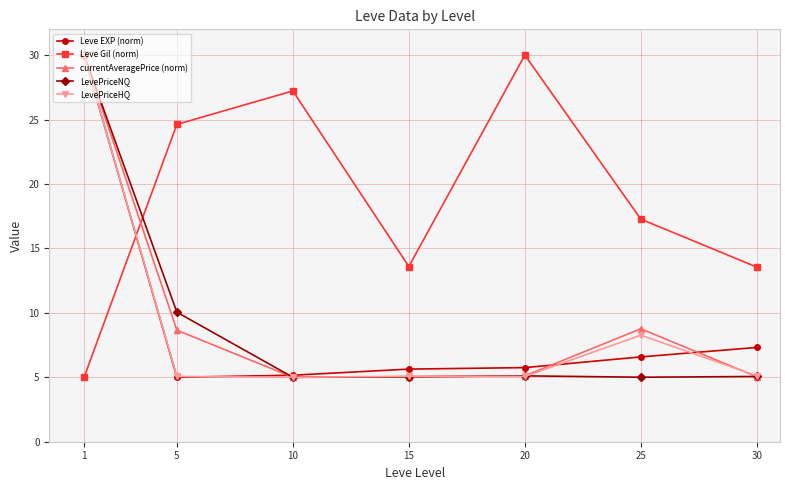

What is the minimum value for Leve Gil (norm)?

5.0